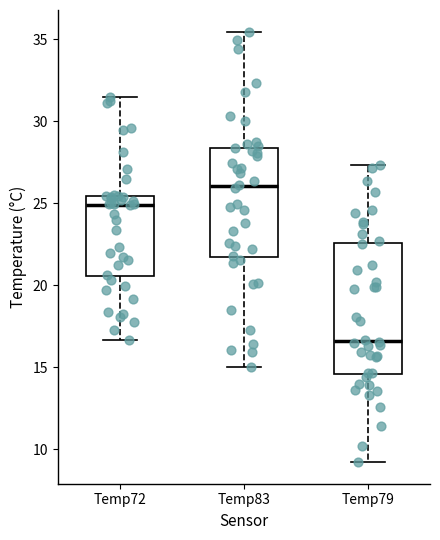

Where does the median line of the box for Temp83 sit on the y-axis? The values are not printed on the chart, so give them approximately, as read against the axis.

26.0